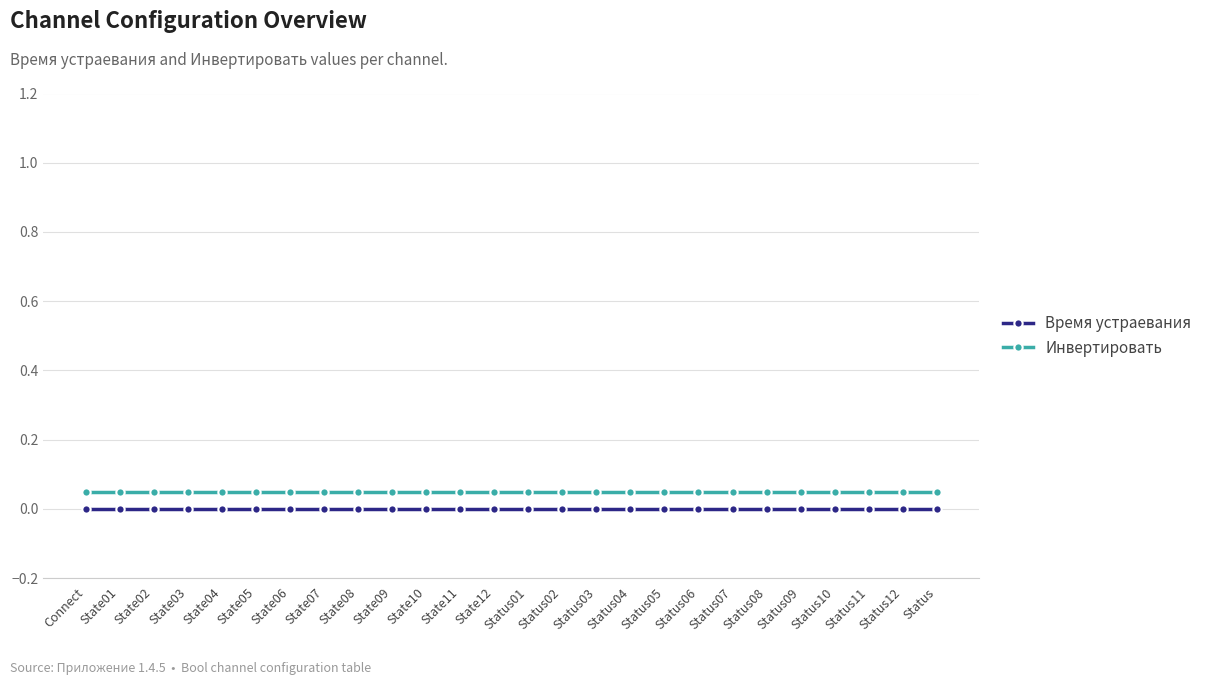

Is the value of Инвертировать at State03 greater than the value of Время устраевания at Status03?

Yes